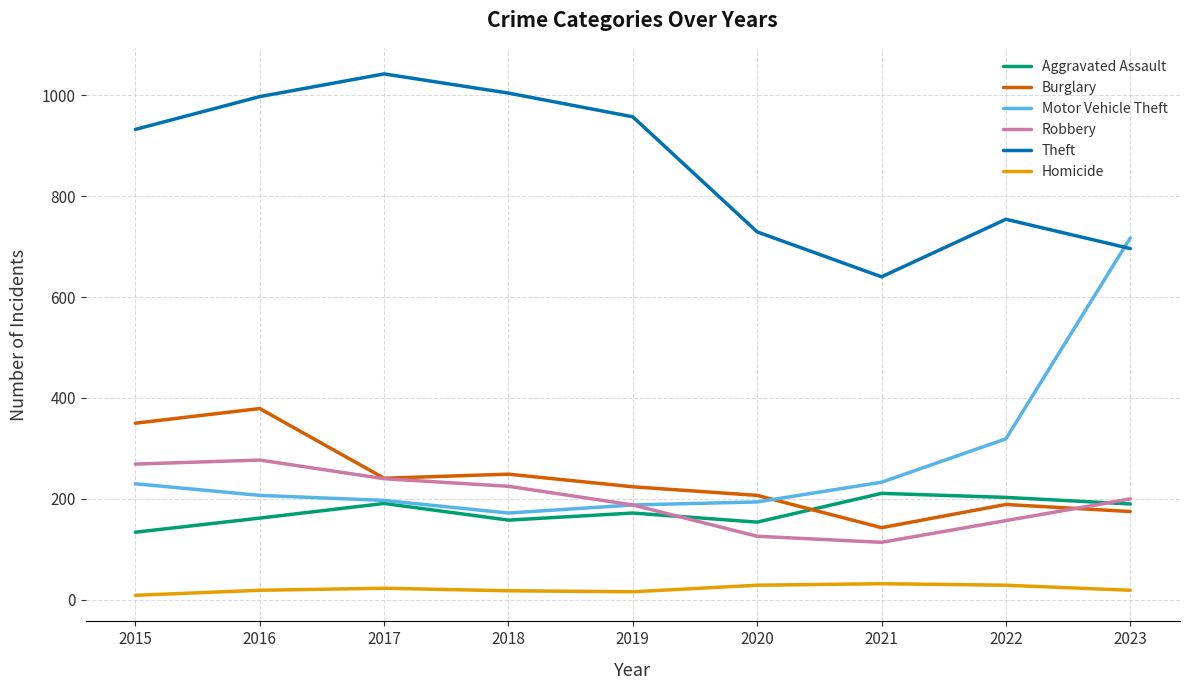

Does the chart have visible grid lines?

Yes